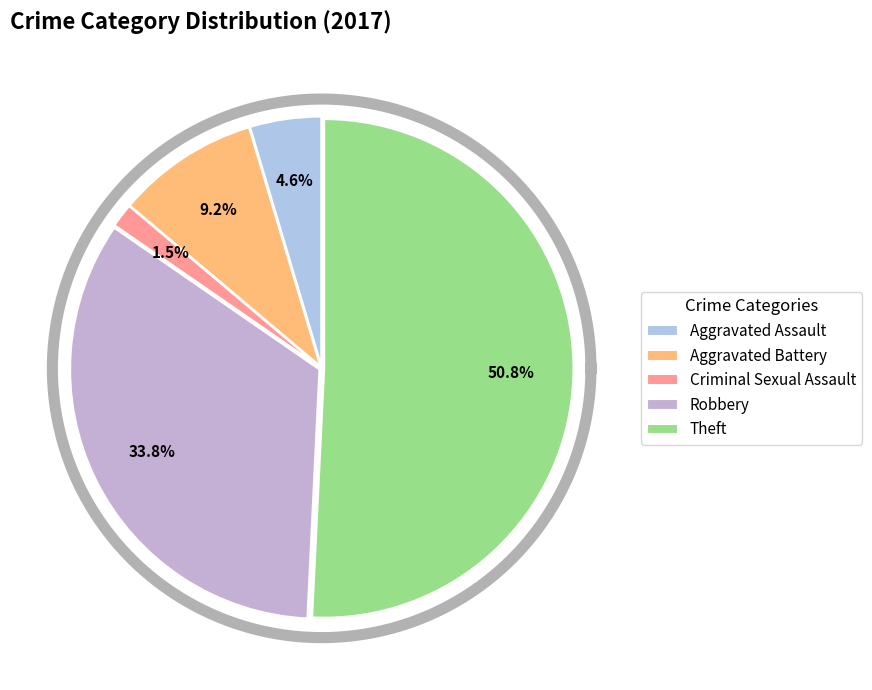

How many slices are in this pie chart?

5